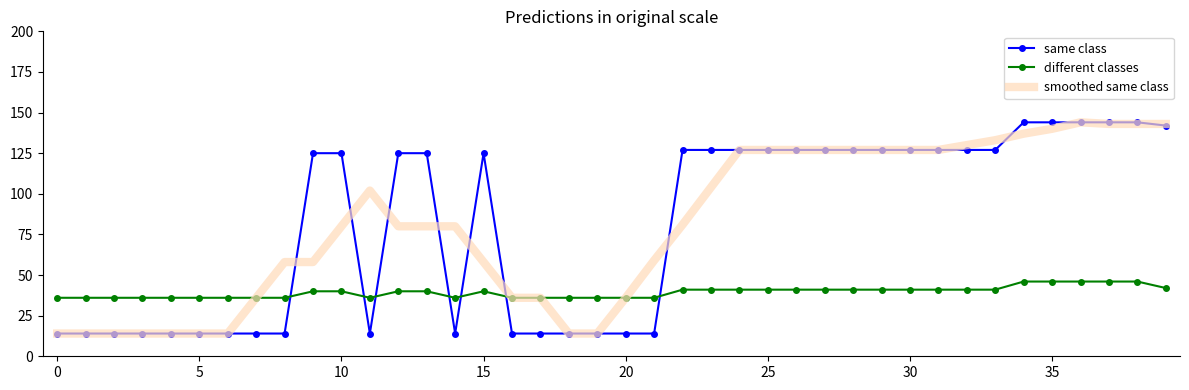

What is the maximum value shown in the chart?

144